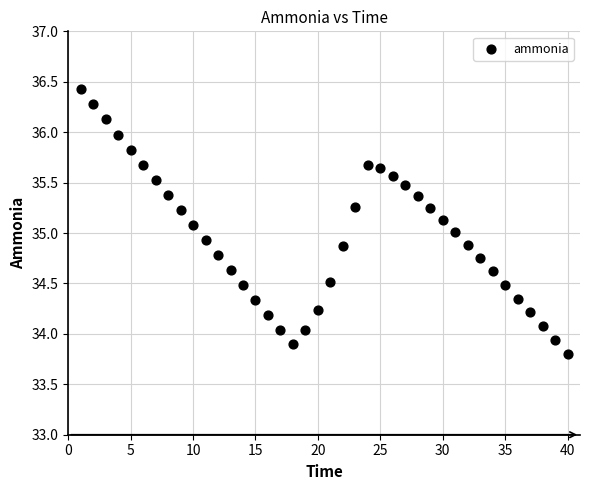

What is the range of X values (max minus min)?

39.0